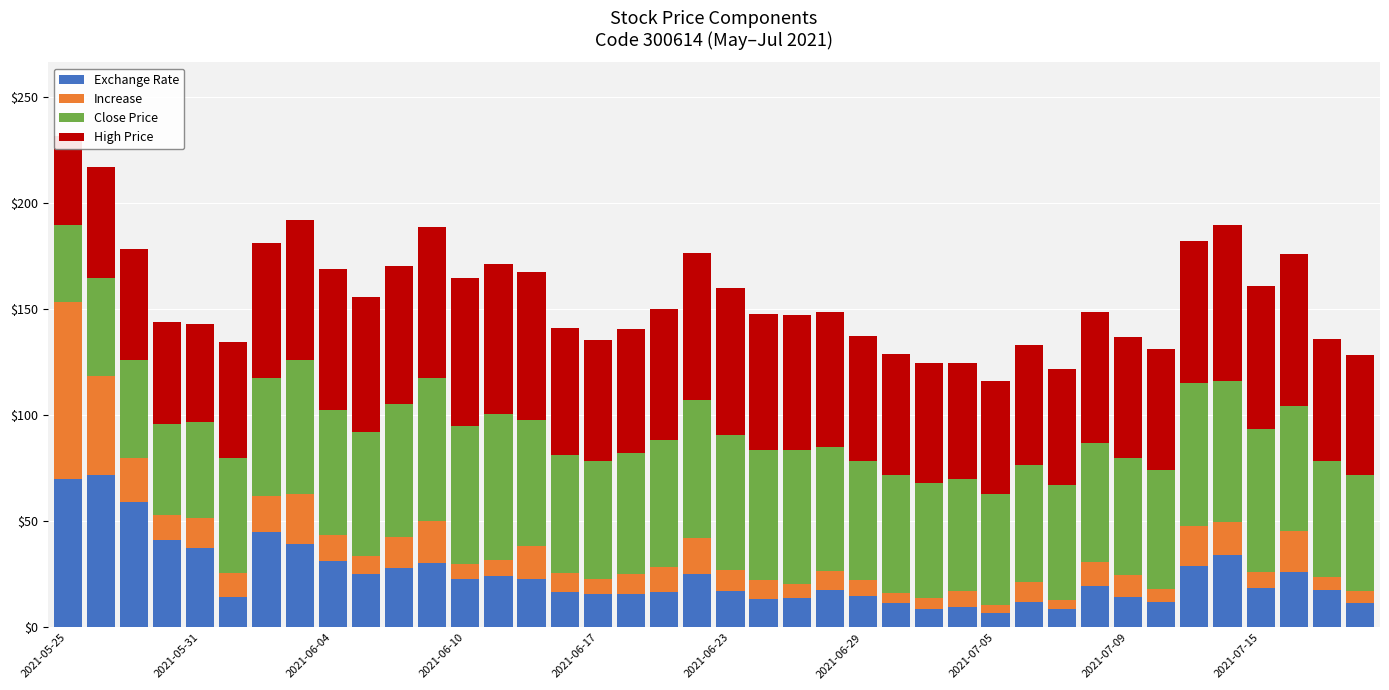

Rank the series at 37 from highest to lowest value.

High Price, Close Price, Exchange Rate, Increase